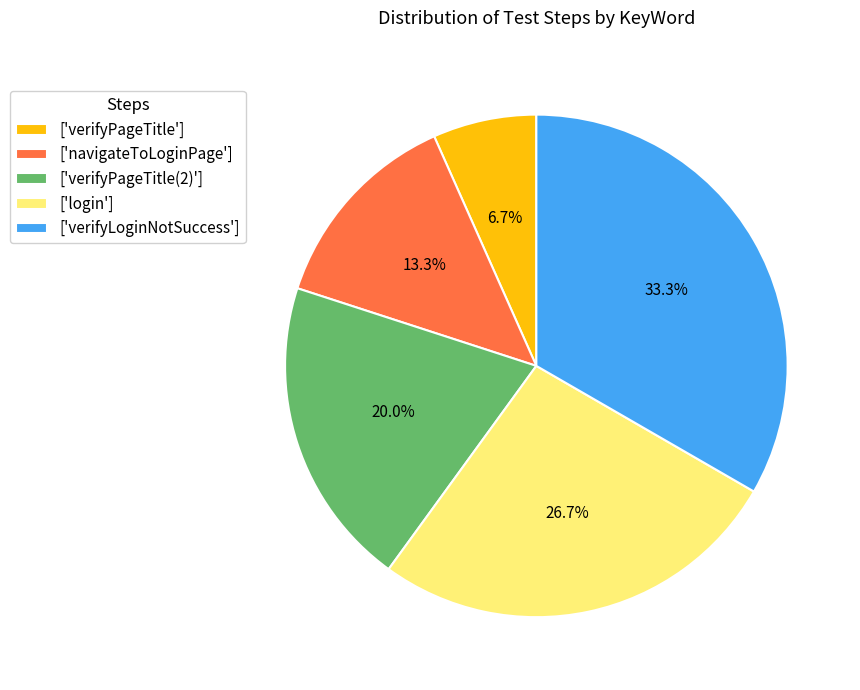

Count the number of slices in the pie.

5